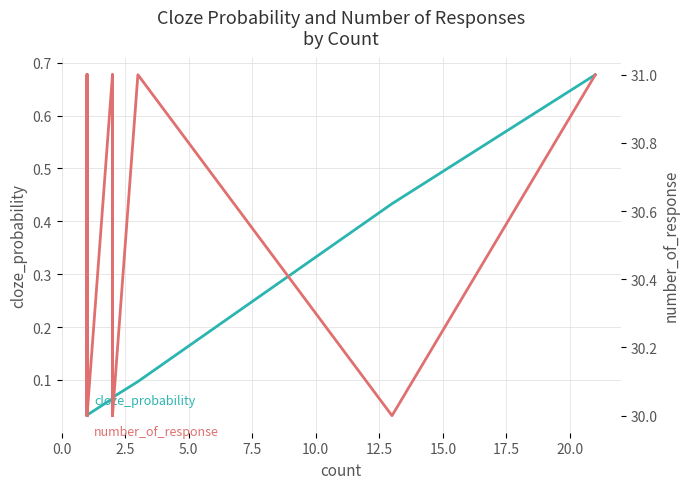

At how many categories does at least one series exceed 6?

29